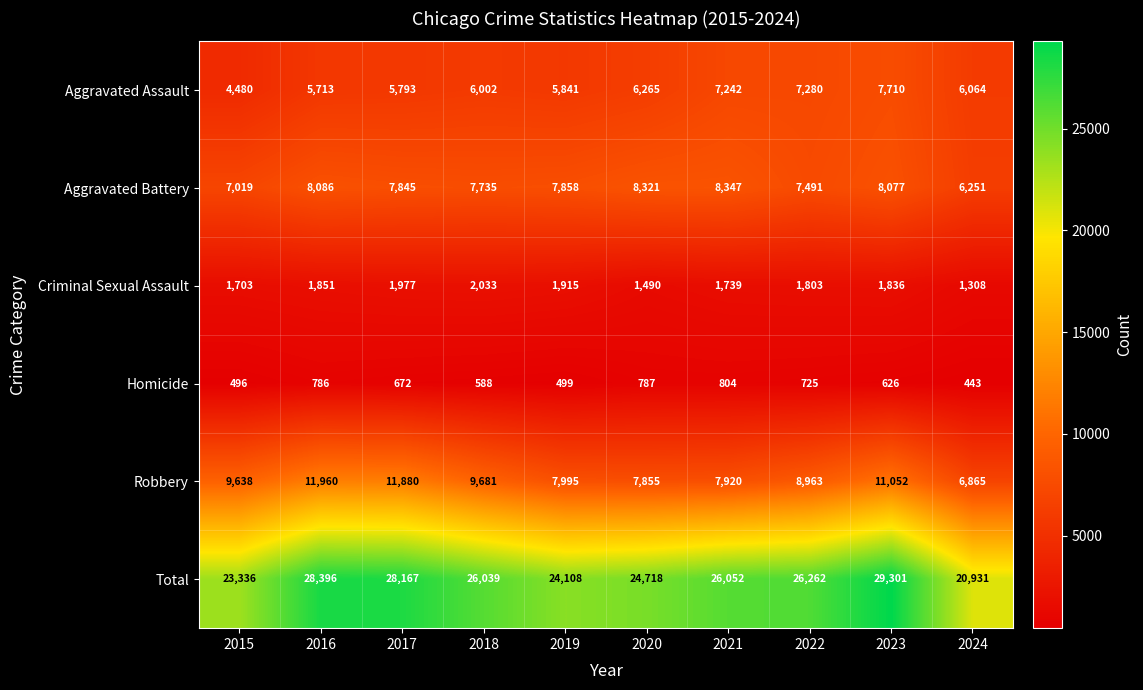

The Criminal Sexual Assault series shows 2241 at 2015. True or false?

False